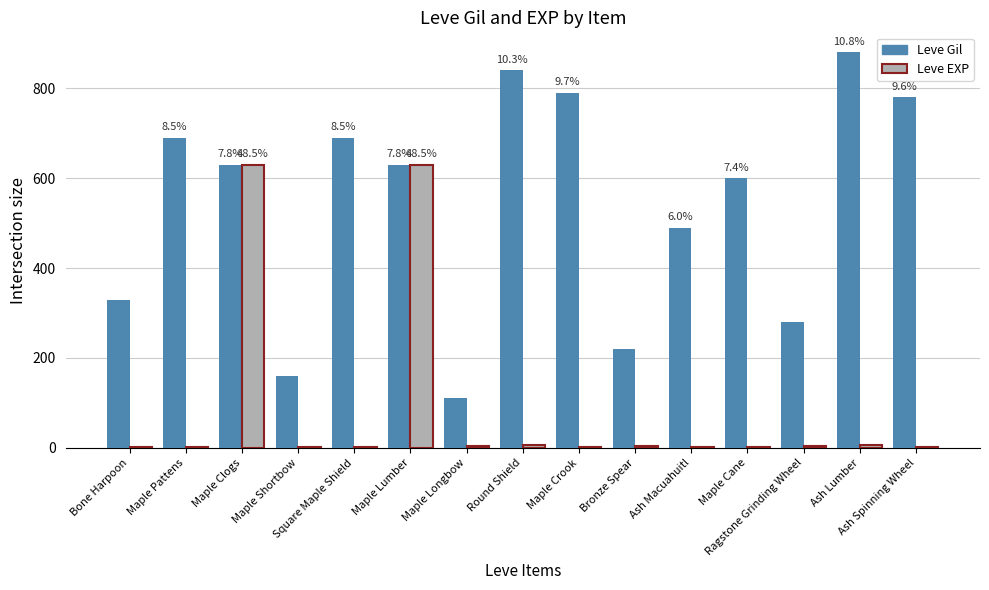

Are the bars grouped side by side (vs. stacked)?

Yes